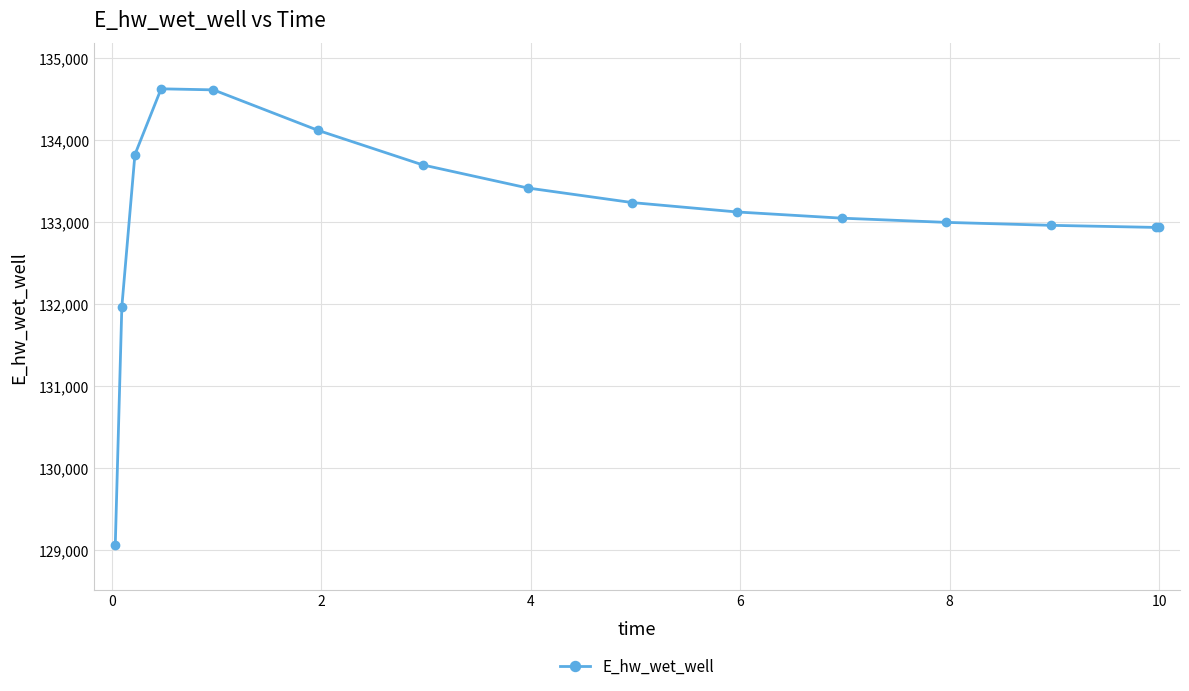

What is the sum of all values?

1996603.8